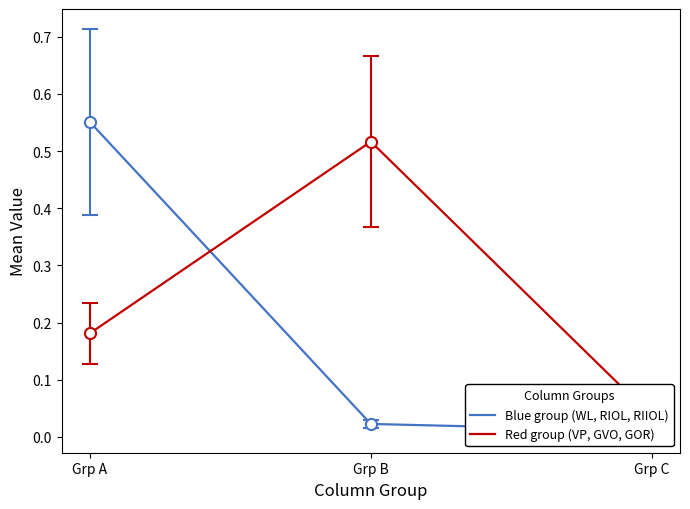

What is the difference between the Red group (VP, GVO, GOR) values at Grp A and Grp B?

0.3